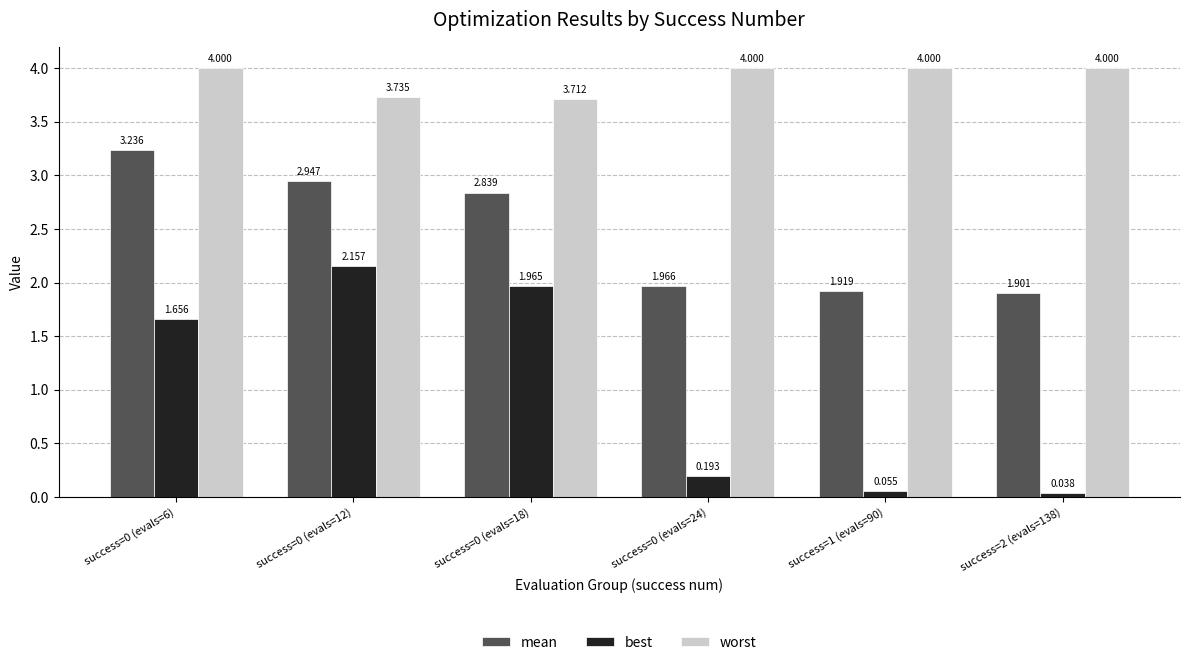

Count the number of categories in the chart.

6